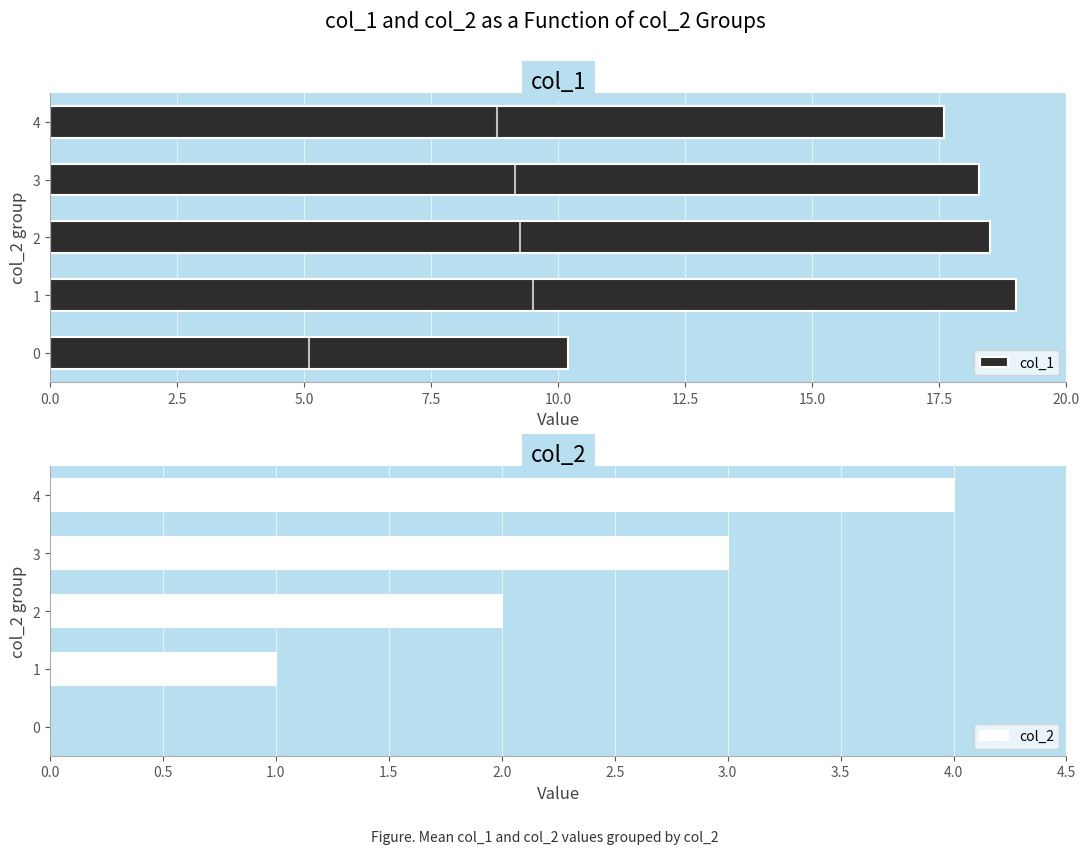

What are all the series names shown in the legend?

col_1, col_2